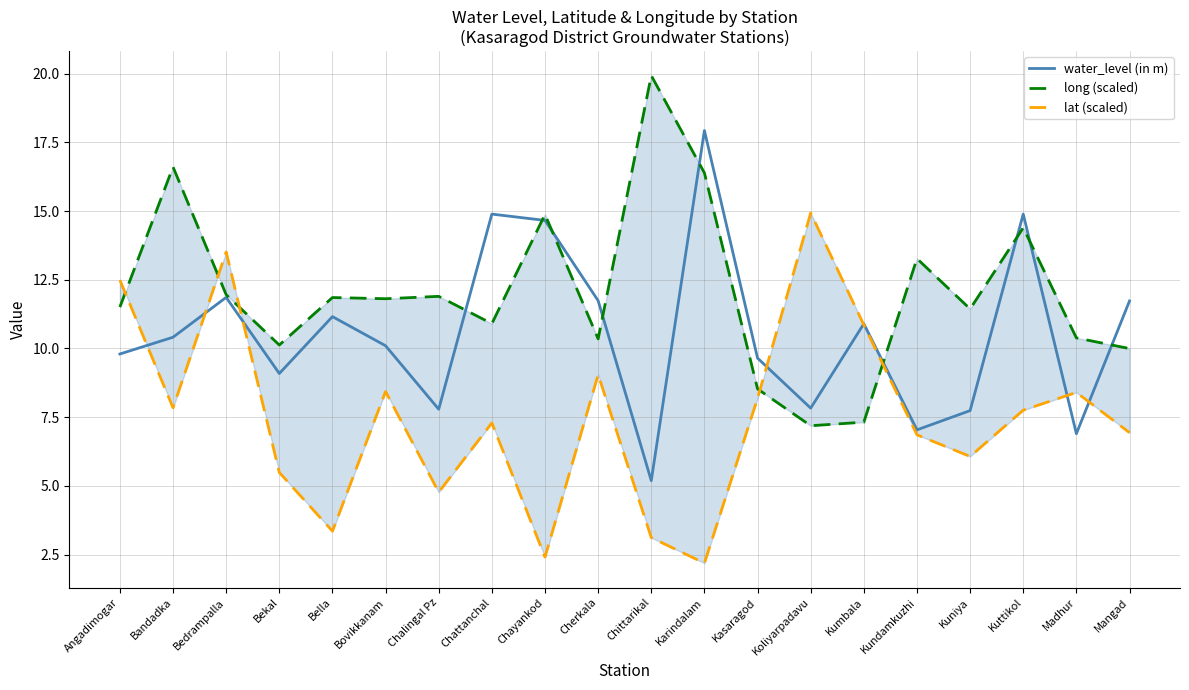

Which category has the lowest value in the lat (scaled) series?

Karindalam